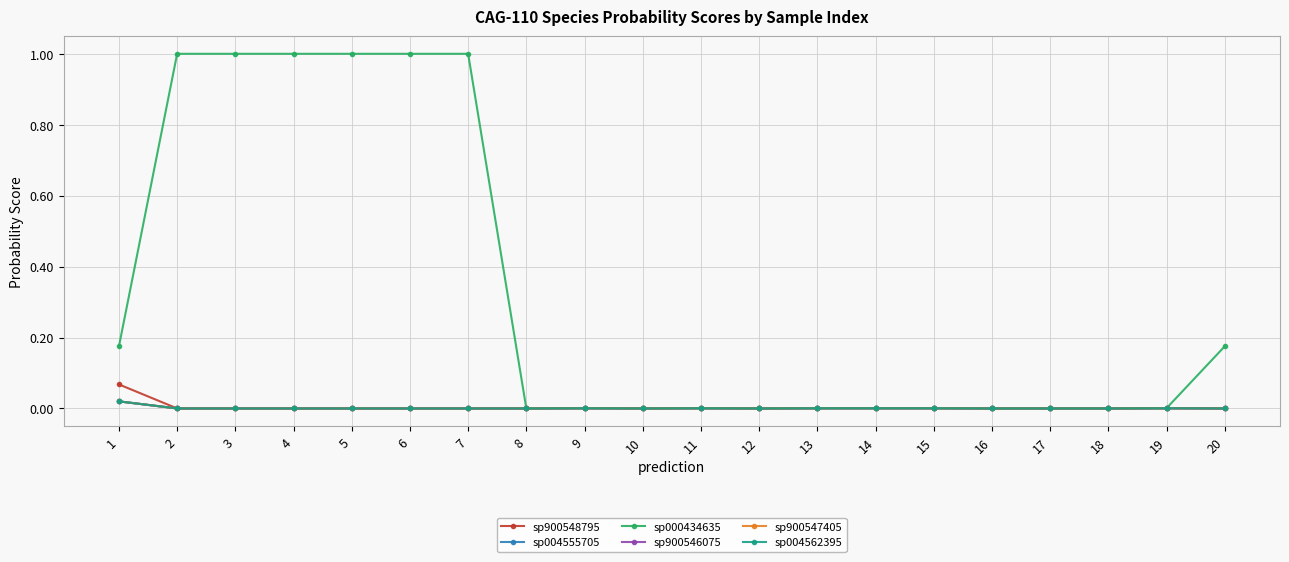

Which has a higher value, 3 or 17?

17